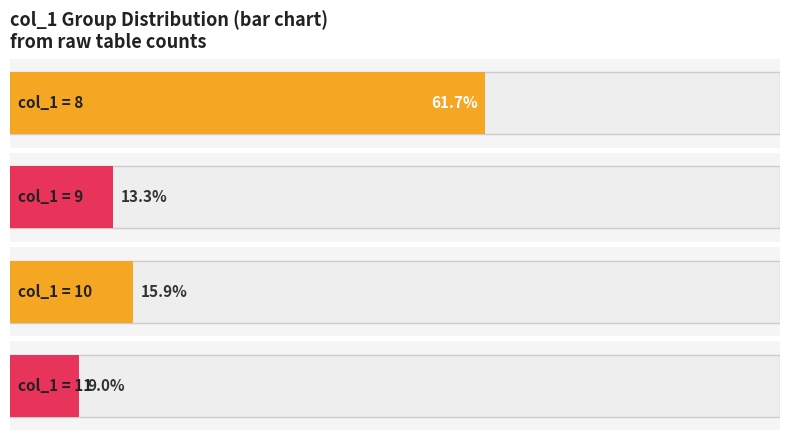

What is the value of the 4th point from the left?

11